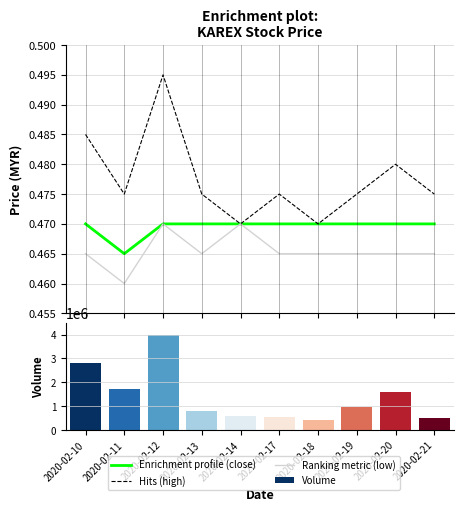

Which category has the lowest value in the Ranking metric (low) series?

2020-02-11